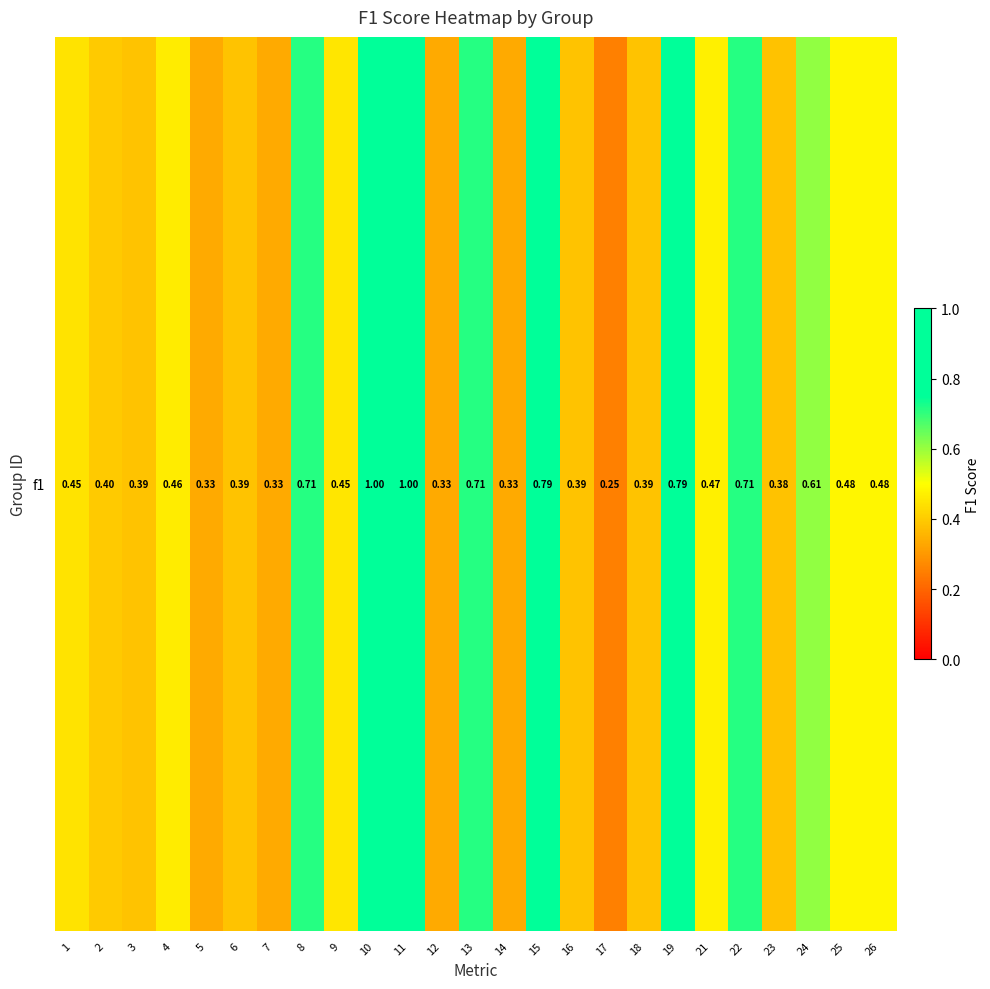

Reading left to right, transcribe all the data shown in this chart.

1=0.4	2=0.4	3=0.4	4=0.5	5=0.3	6=0.4	7=0.3	8=0.7	9=0.5	10=1.0	11=1.0	12=0.3	13=0.7	14=0.3	15=0.8	16=0.4	17=0.2	18=0.4	19=0.8	21=0.5	22=0.7	23=0.4	24=0.6	25=0.5	26=0.5